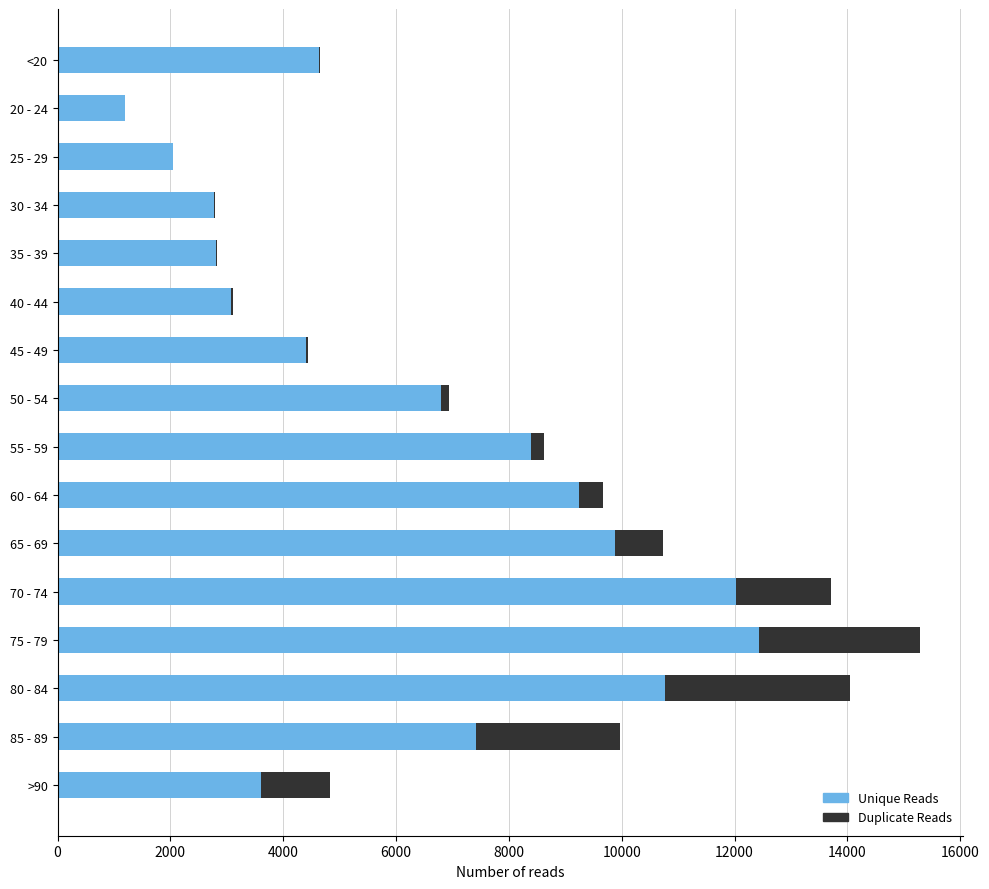

How many series are shown in this chart?

2